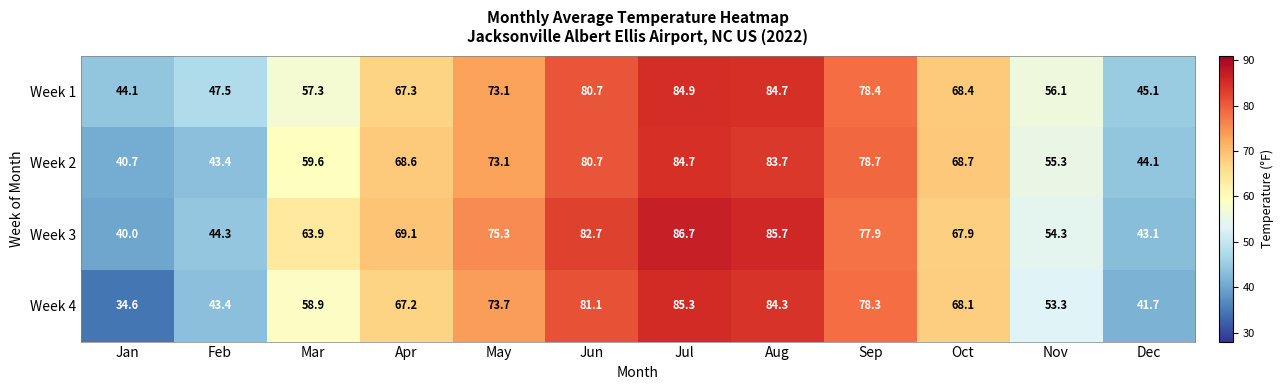

What is the sum of all Week 2 values?

781.3